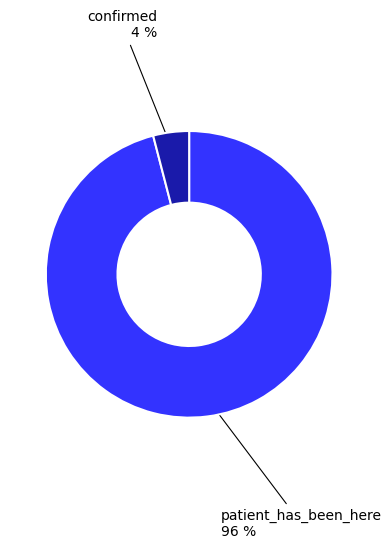

Is there any slice that represents more than half of the pie?

Yes